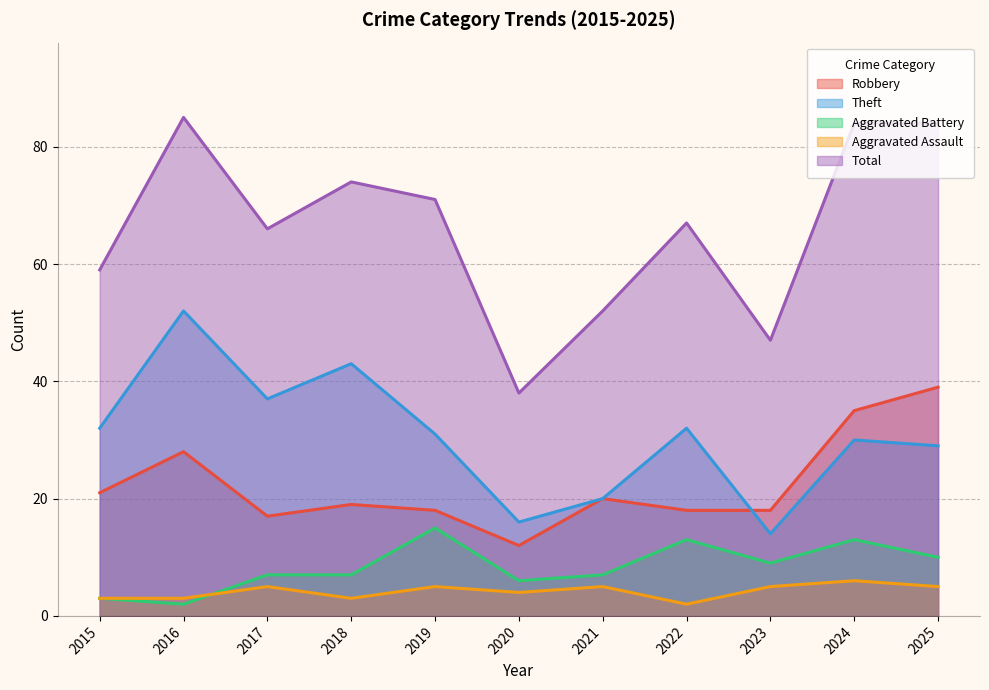

What is the approximate value of Aggravated Battery at 2015?

3